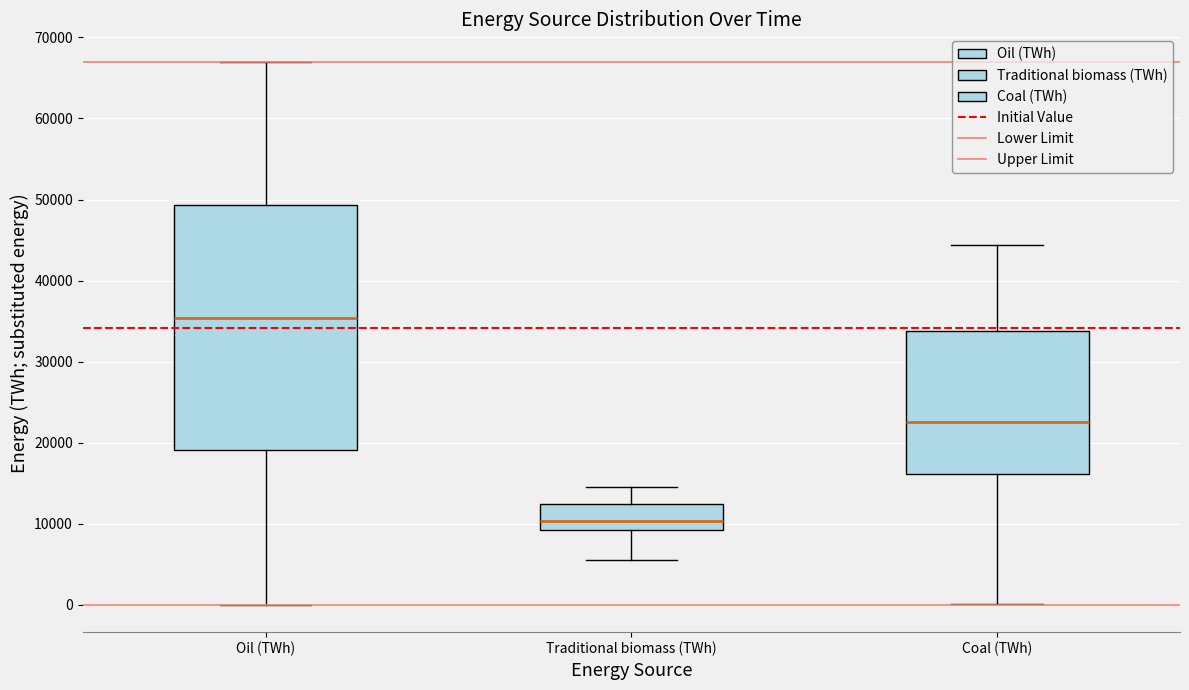

Reading left to right, read every box against the y-axis: the position of its median line, the range the box covers, and the ends of its whiskers. The values are not printed on the chart, so give them approximately, as read against the axis.

Oil (TWh): median 35000, box 19000 to 49000, whiskers 0 to 67000
Traditional biomass (TWh): median 10000, box 9000 to 12000, whiskers 6000 to 14000
Coal (TWh): median 23000, box 16000 to 34000, whiskers 0 to 44000